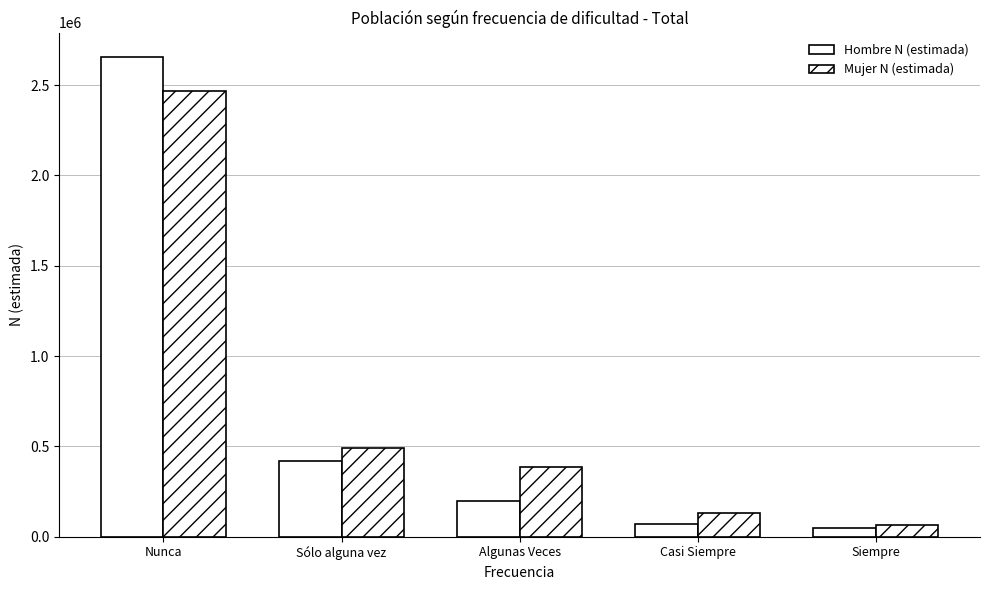

What is the label of the 3rd bar from the right?

Algunas Veces